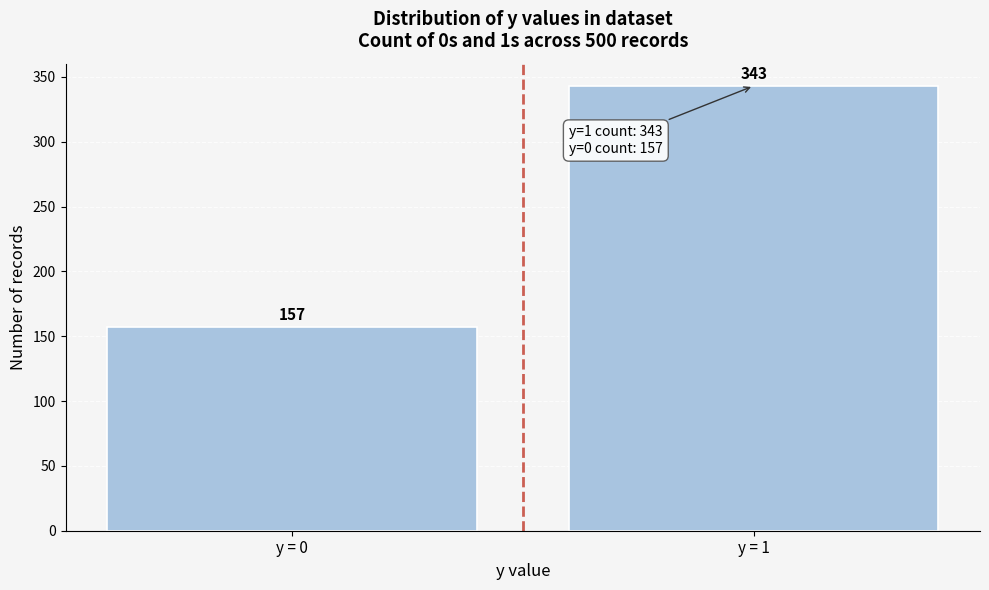

Reading left to right, list all the values displayed in this chart.

y = 0=157	y = 1=343